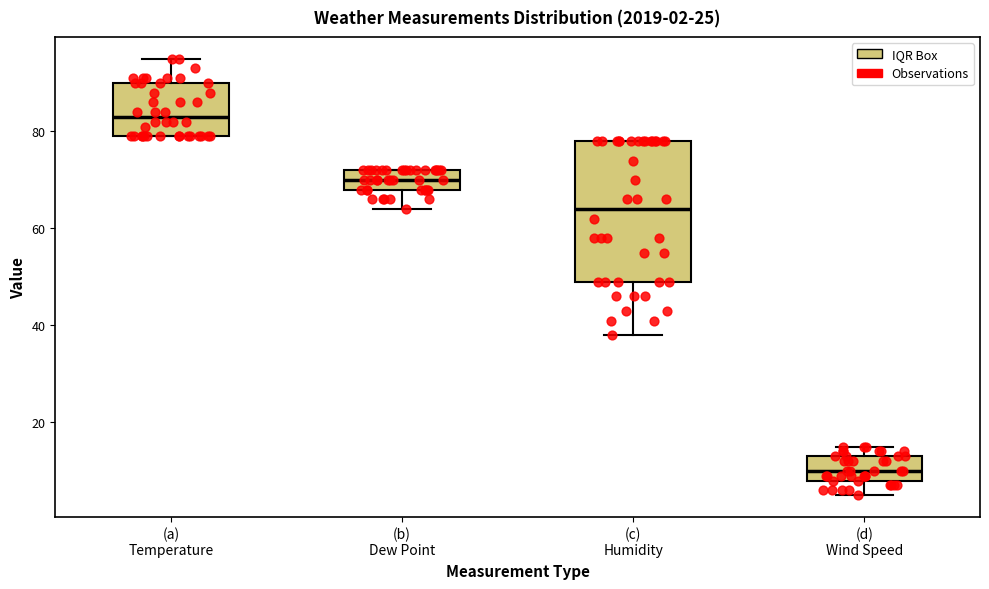

Which box's median line is the highest?

(a) Temperature